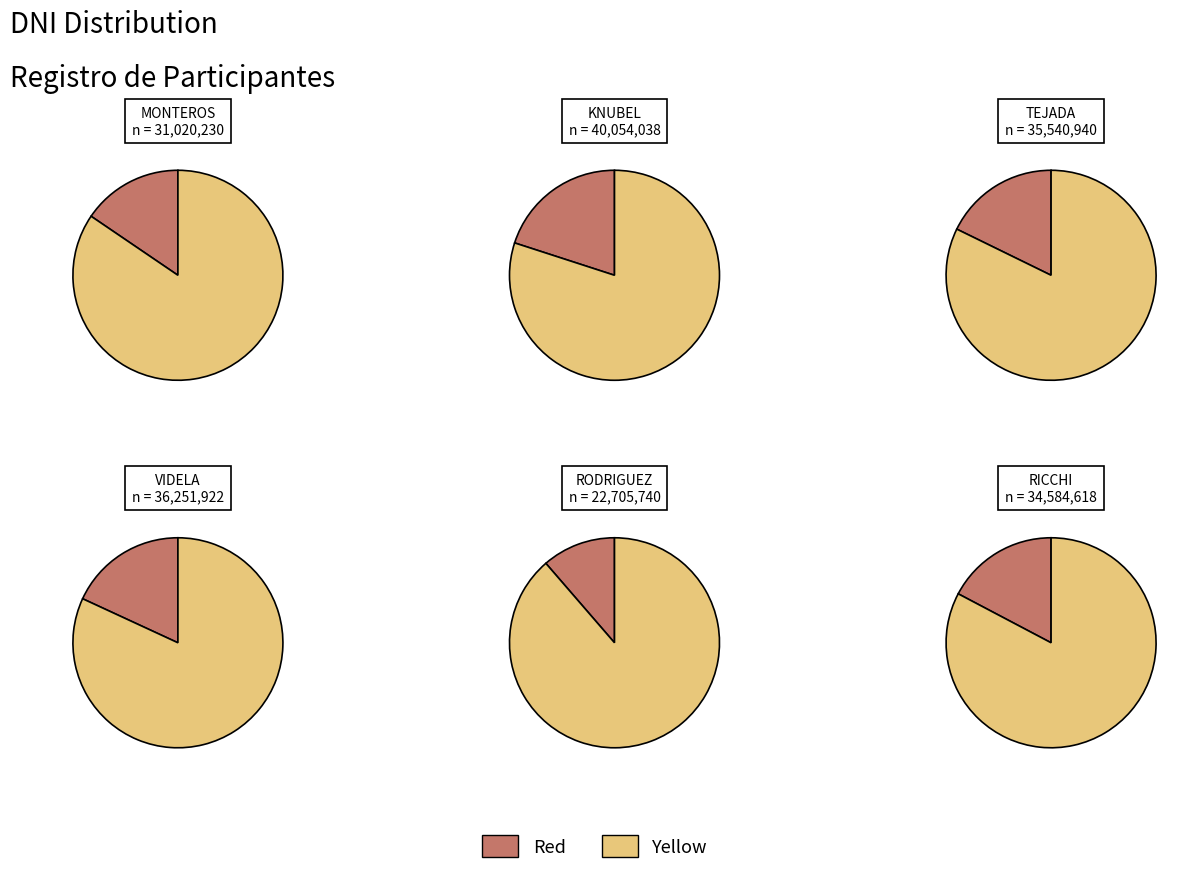

What is the total percentage of TEJADA, CRISTIAN and KNUBEL, LAUTARO?

37.8%